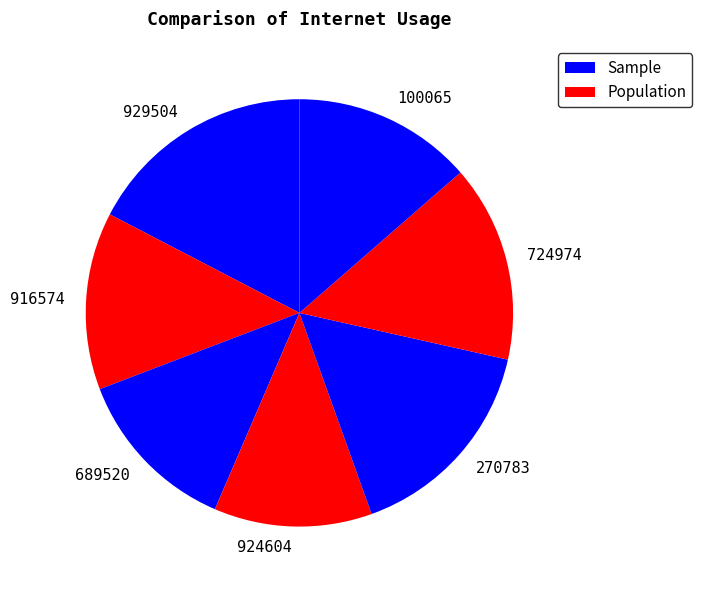

Count the number of slices in the pie.

7